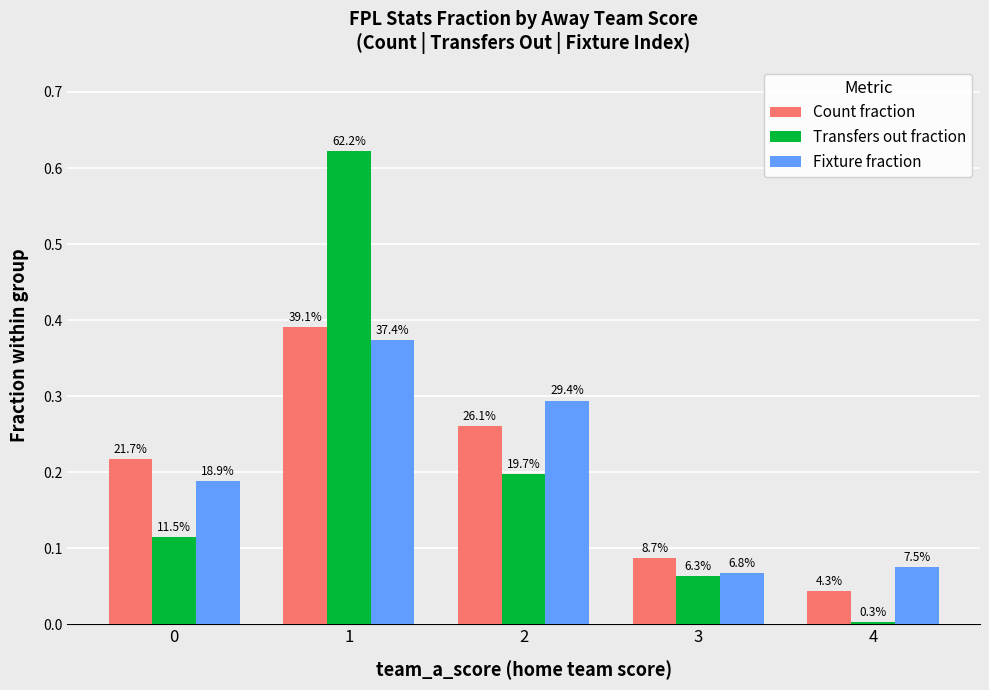

At which category is the sum across all series the highest?

1